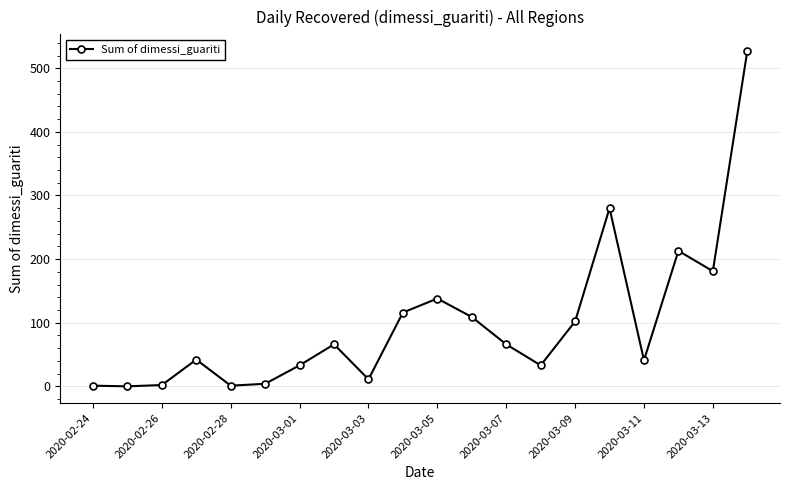

What is the average value?

98